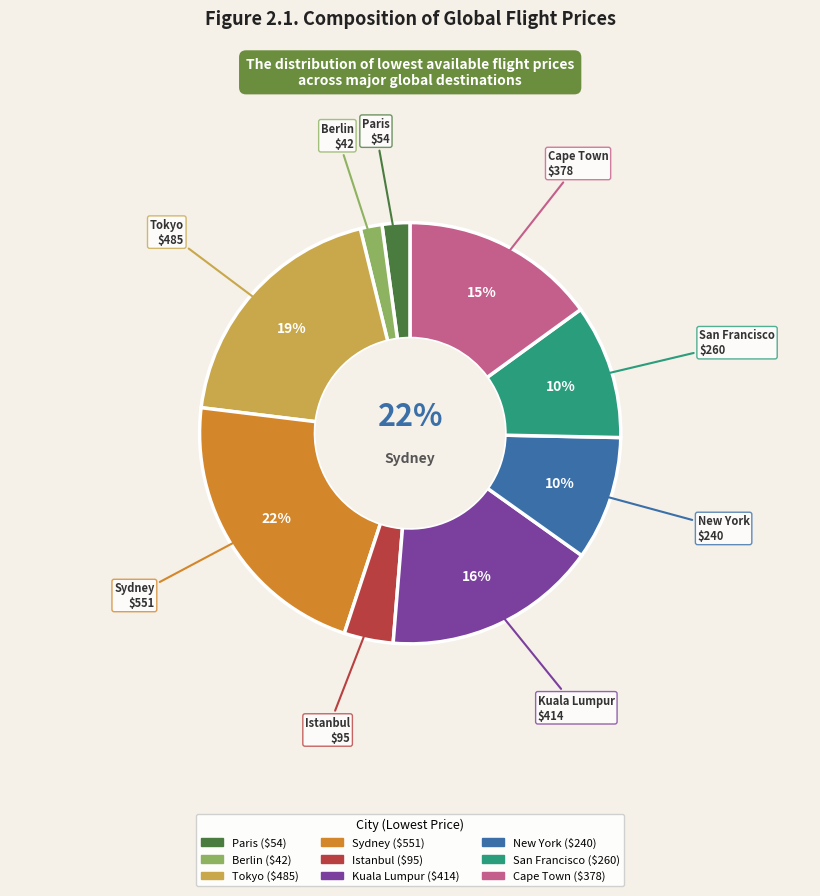

Is it true that New York is 2% of the pie?

False